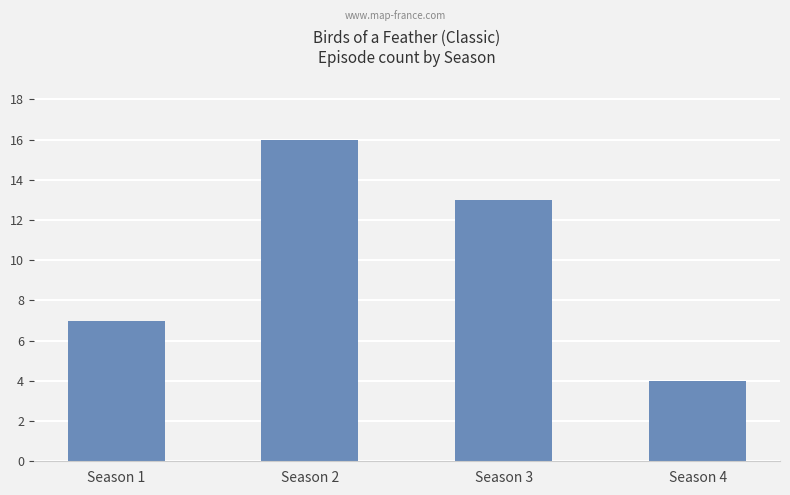

Reading left to right, what are all the values shown in this chart?

Season 1=7	Season 2=16	Season 3=13	Season 4=4